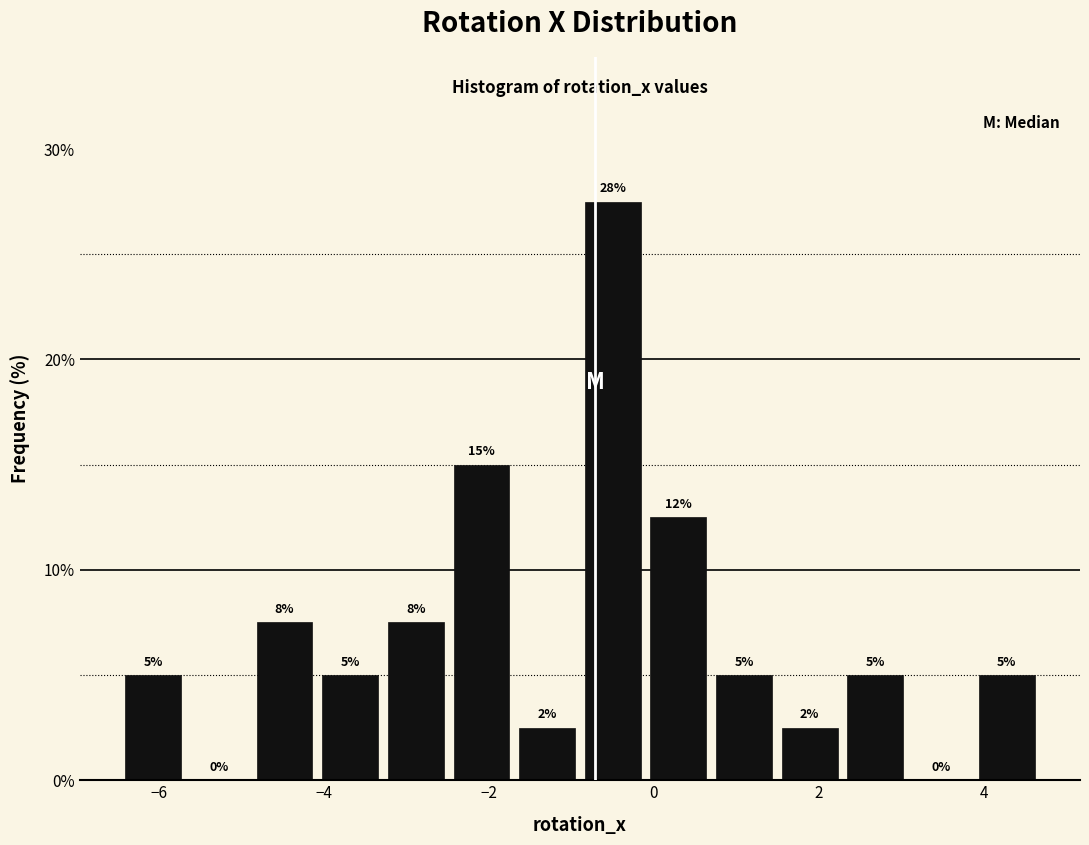

Read against the x-axis, roughly where is the centre of the tallest bar?

-0.4